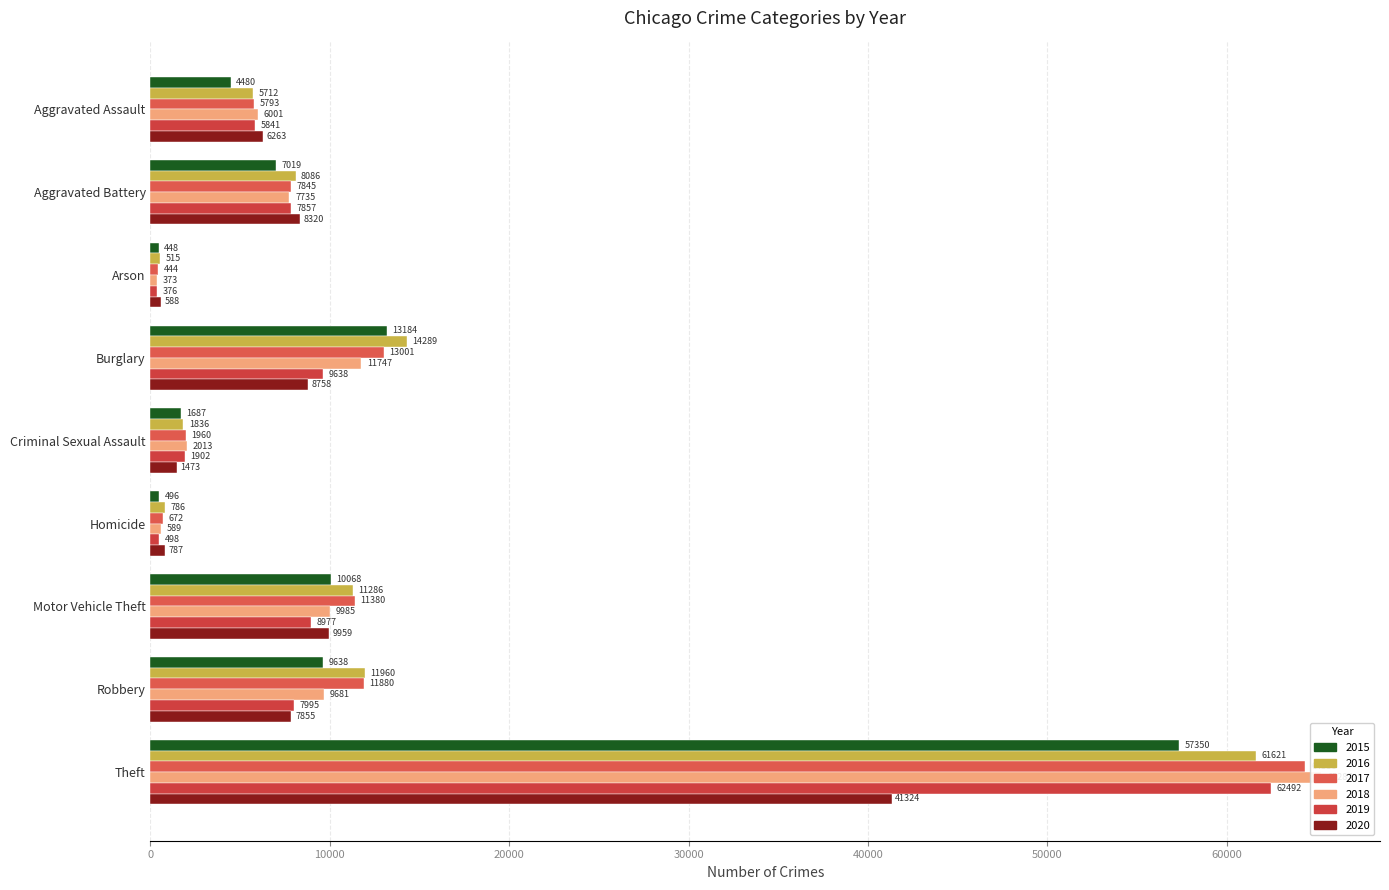

Which series has the largest range (max minus min)?

2018